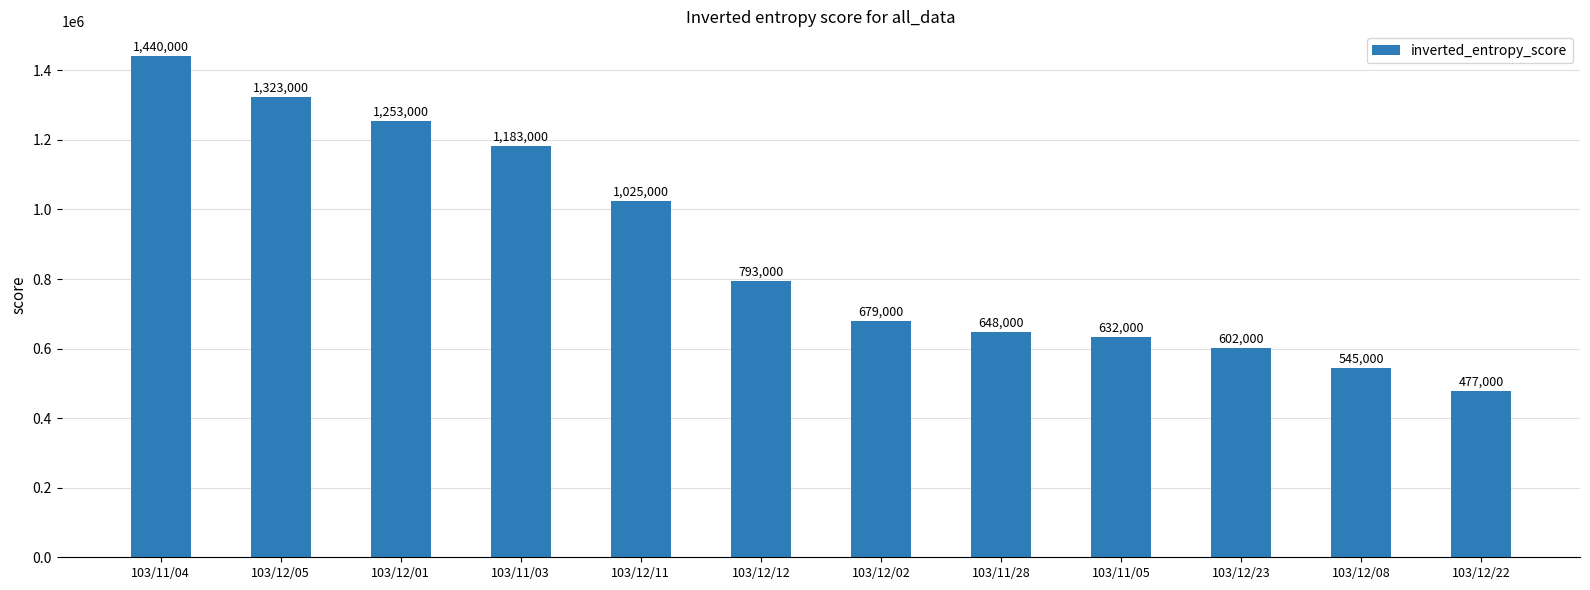

How many values are below 793000?

6